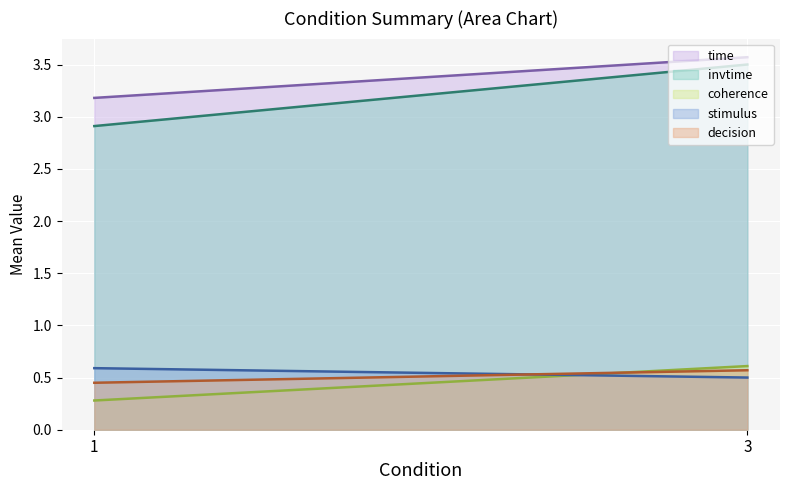

Reading left to right, extract all data points from this chart.

time: 3.2	3.6
invtime: 2.9	3.5
coherence: 0.3	0.6
stimulus: 0.6	0.5
decision: 0.5	0.6